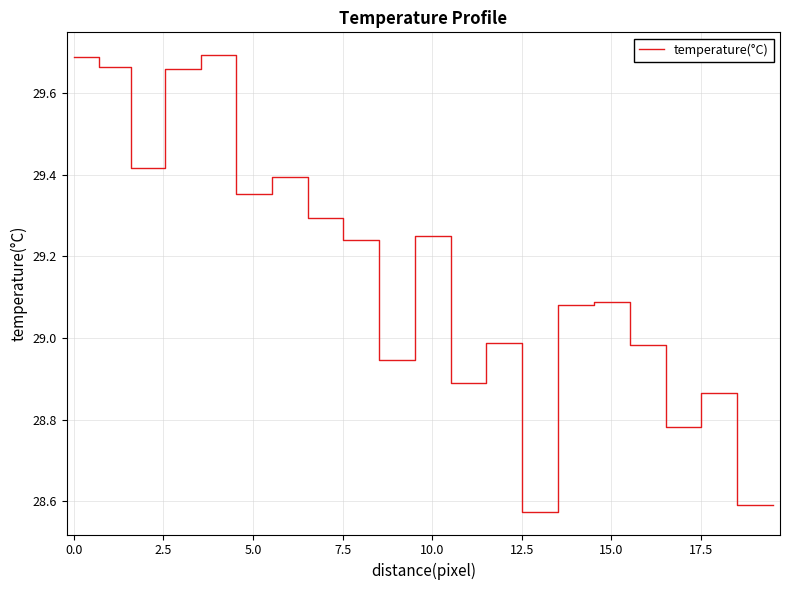

Count the number of data series in this chart.

1